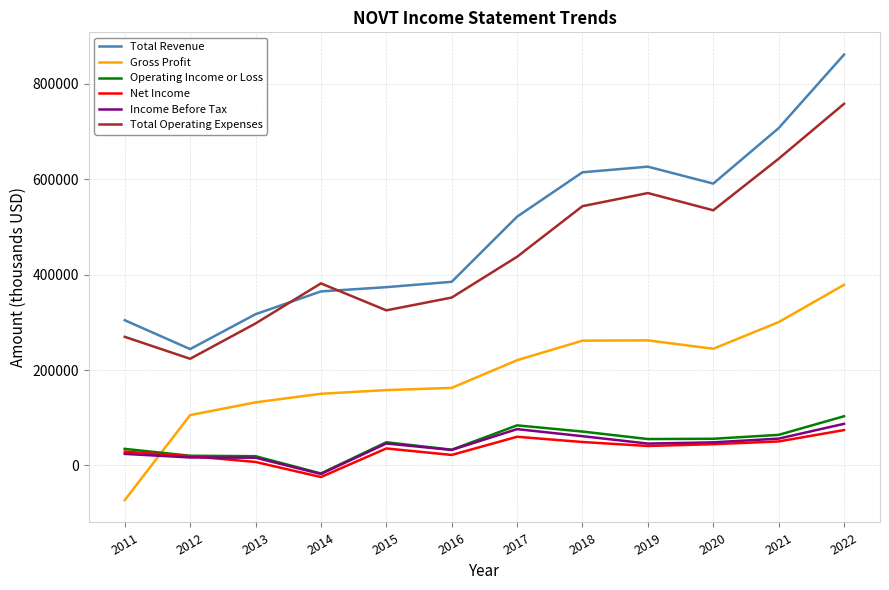

After their last crossing, which series has the higher values: Gross Profit or Income Before Tax?

Gross Profit